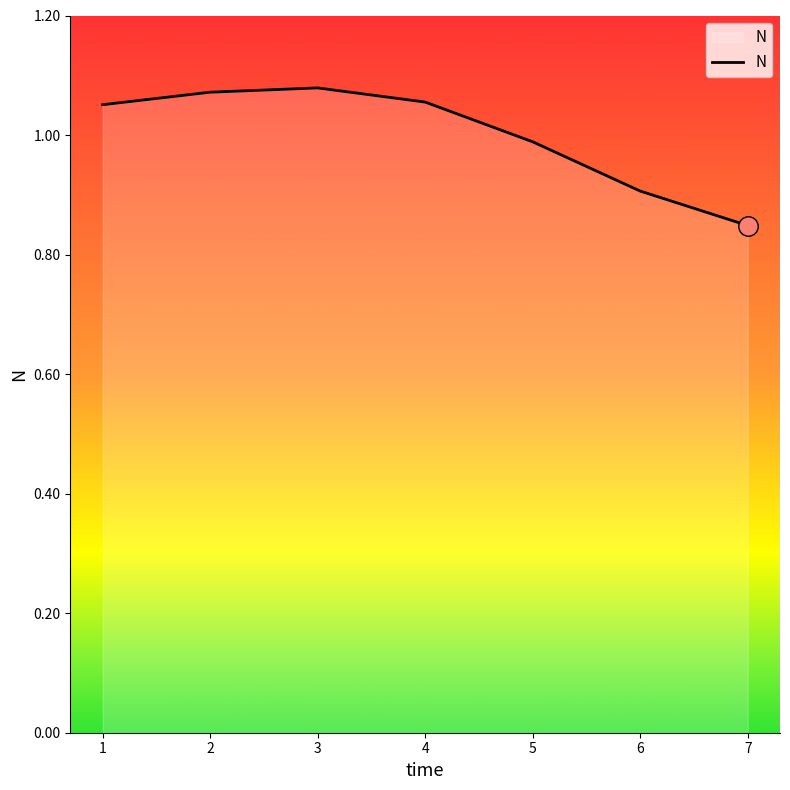

Approximately how many times larger is the value at 3 compared to 1?

1.0